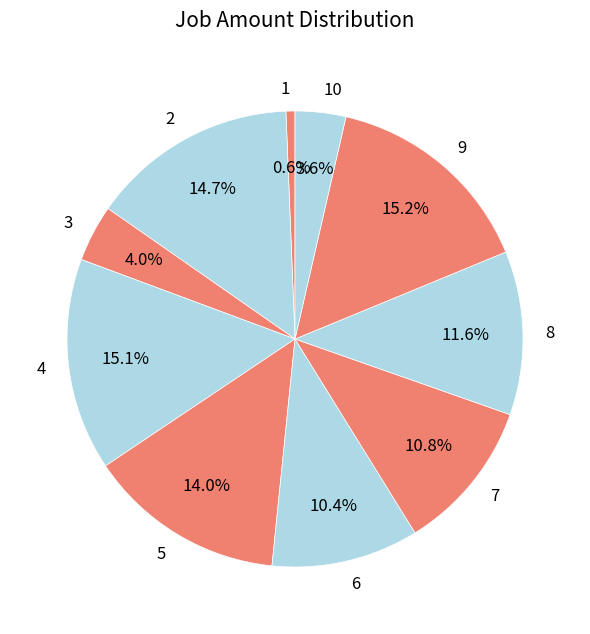

How many slices are in this pie chart?

10